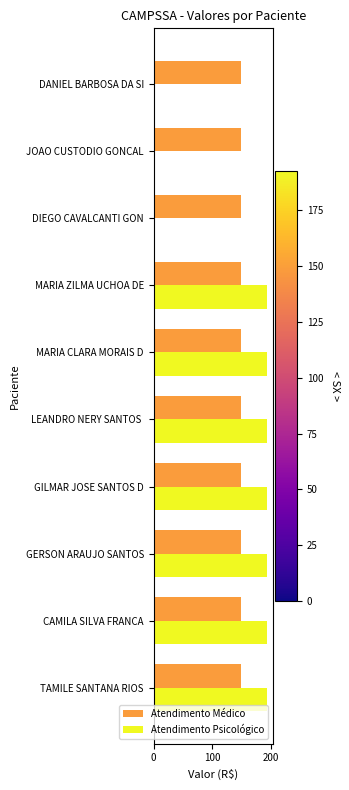

Which series has the widest spread of values?

Atendimento Psicológico